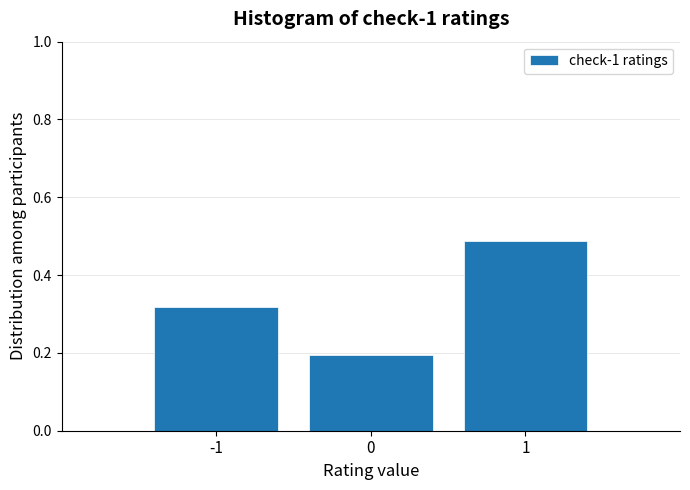

Rank the categories by value from highest to lowest.

1, -1, 0